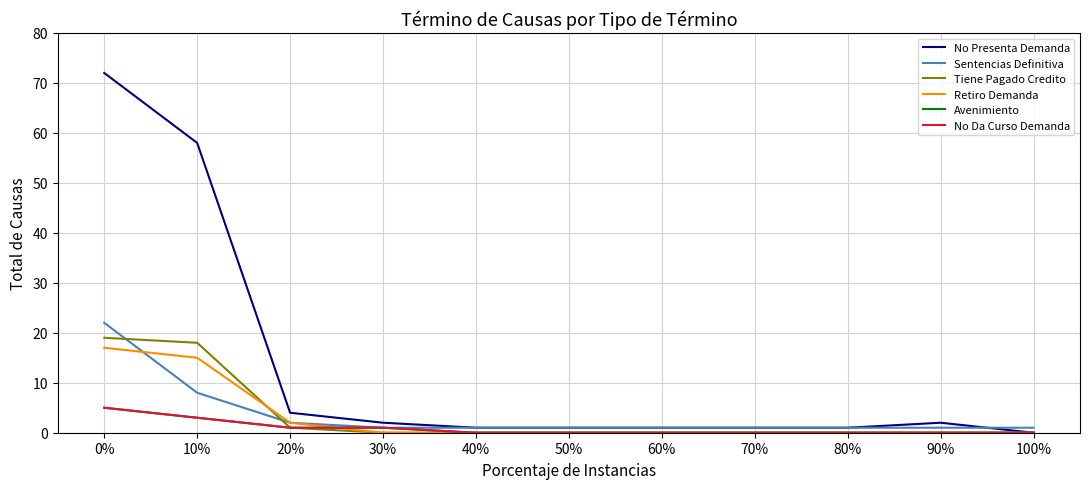

Rank the categories by Retiro Demanda value from lowest to highest.

30%, 40%, 50%, 60%, 70%, 80%, 90%, 100%, 20%, 10%, 0%